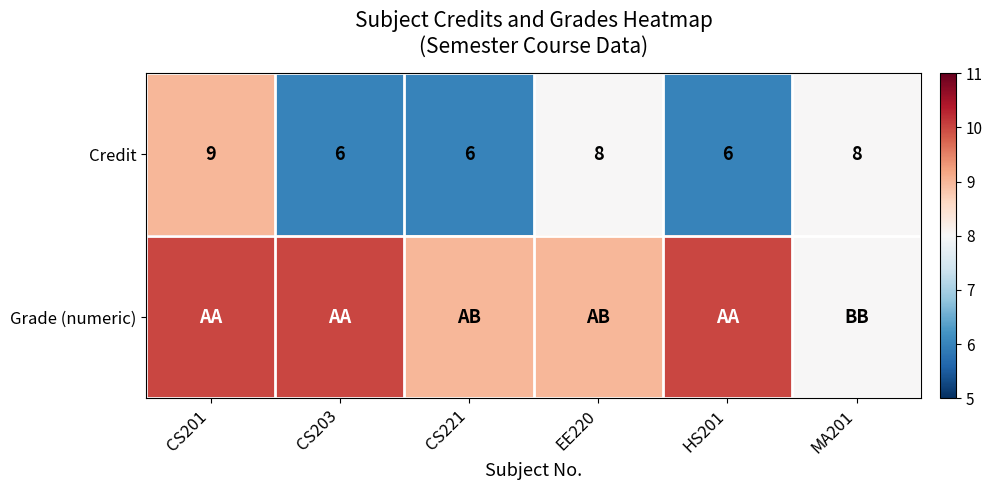

At which label does Credit first exceed 8?

CS201